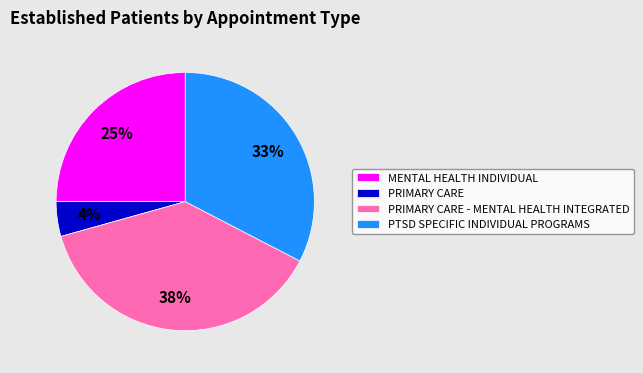

True or false: MENTAL HEALTH INDIVIDUAL accounts for 25% of the total.

True